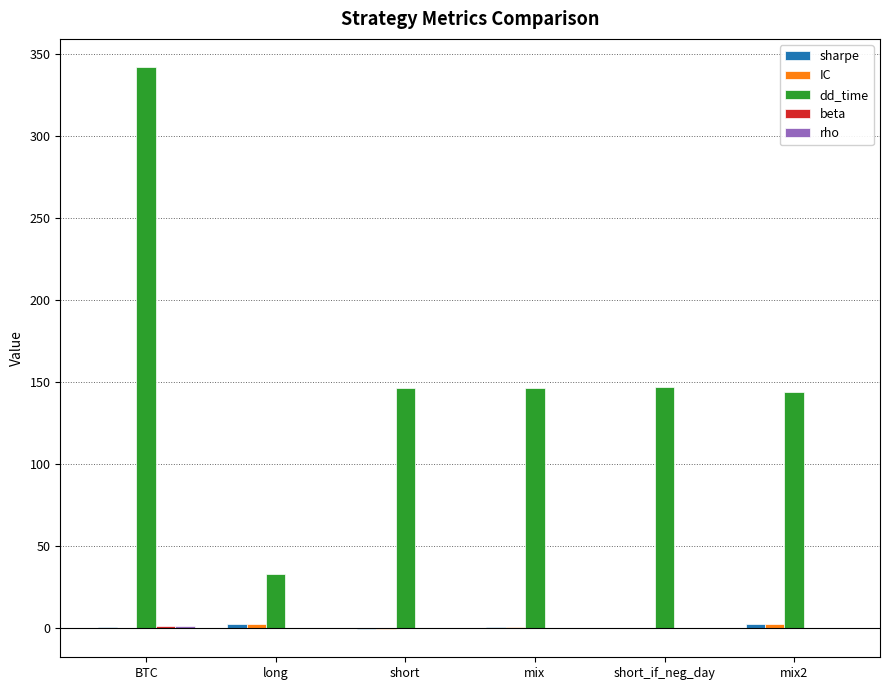

Count the number of categories in the chart.

6